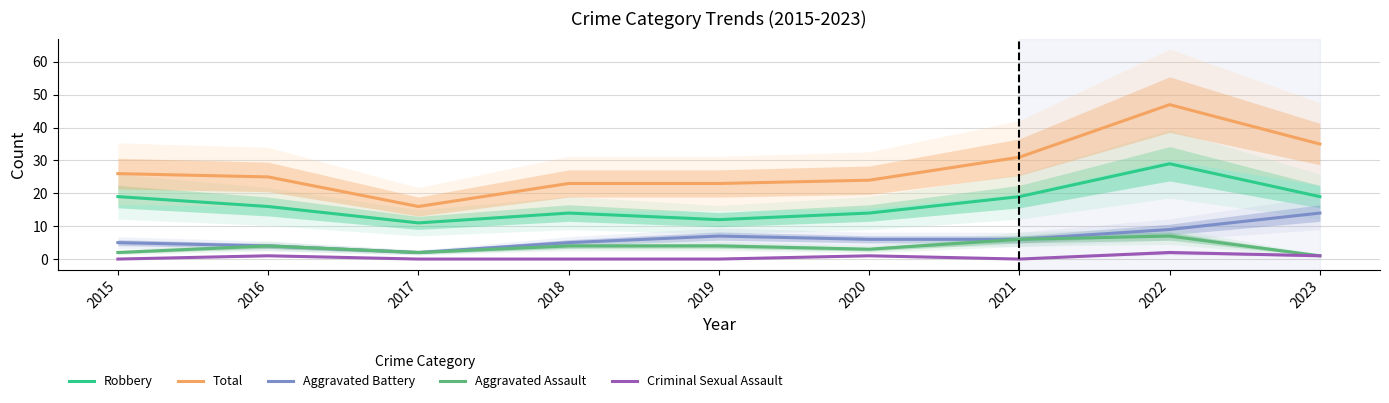

What is the sum of the Aggravated Battery values at 2015 and 2020?

11